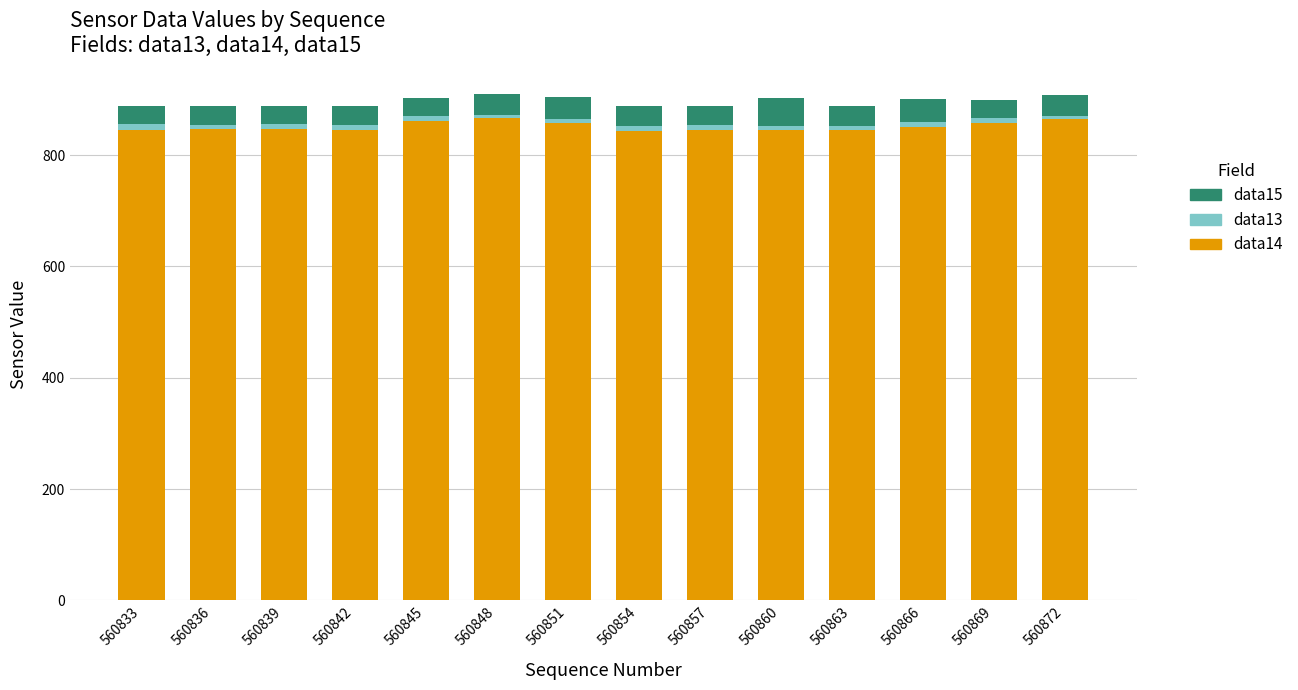

Is it true that data14 equals 205 at 560857?

False